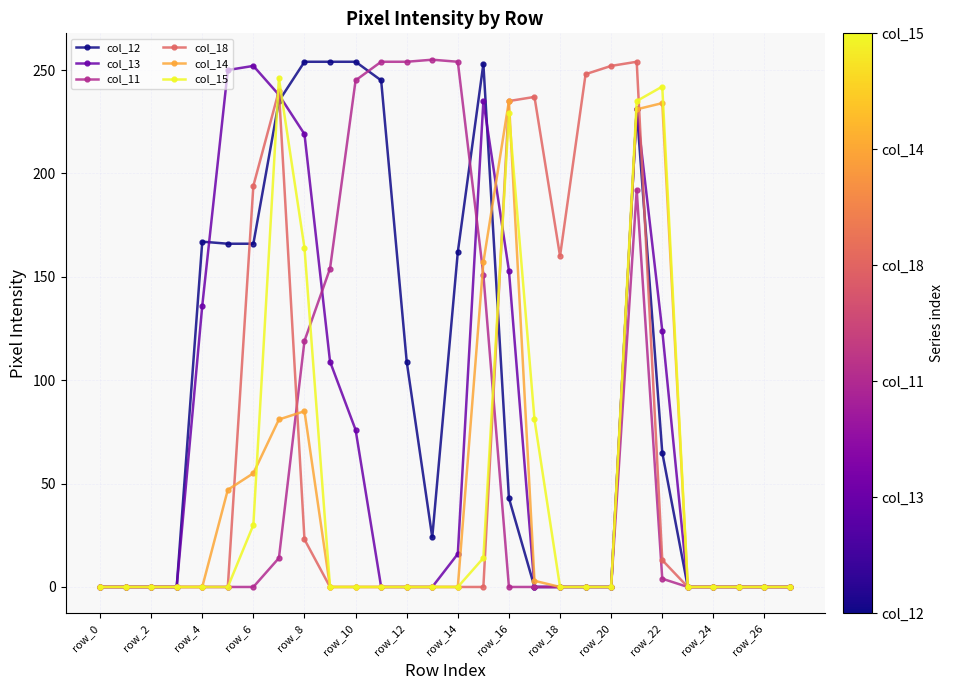

What are all the series names shown in the legend?

col_12, col_13, col_11, col_18, col_14, col_15